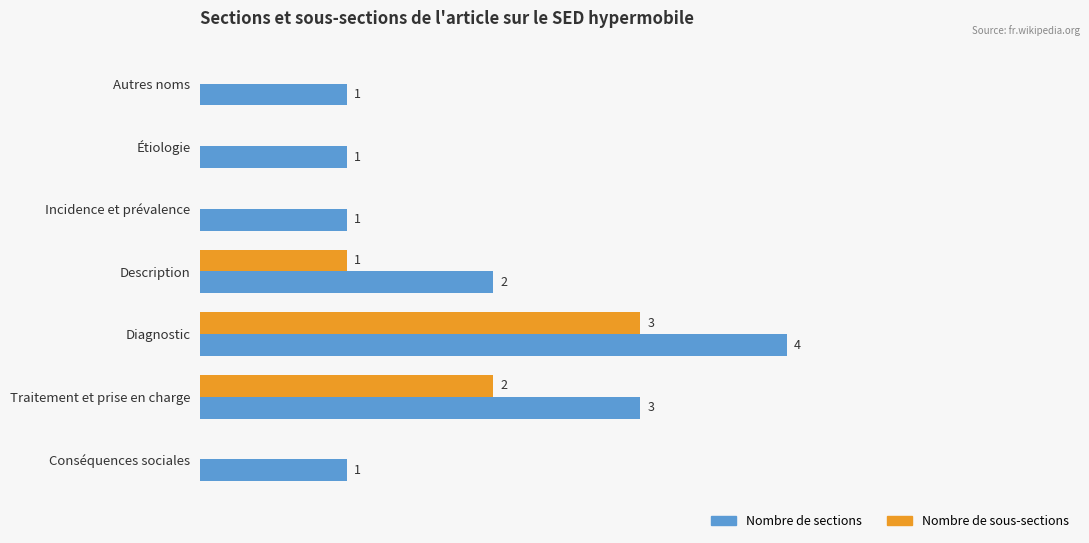

Which category has the highest value across all series?

Diagnostic